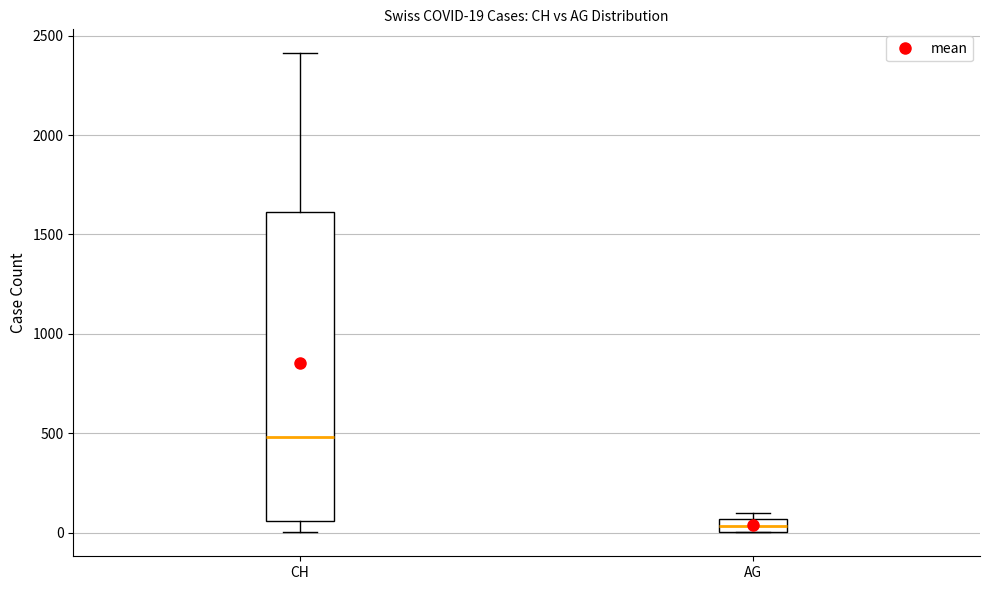

Comparing the boxes themselves (not the whiskers), which one is the tallest?

CH